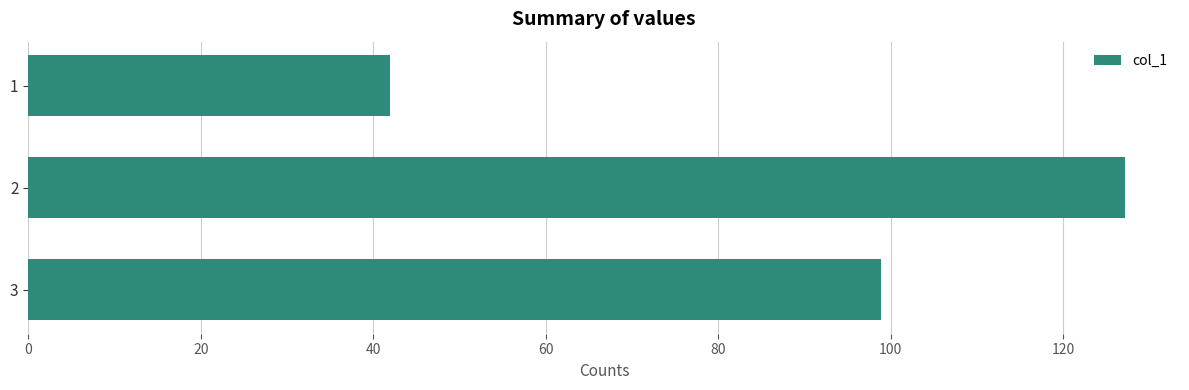

What is the value of the 2nd bar from the top?

127.2